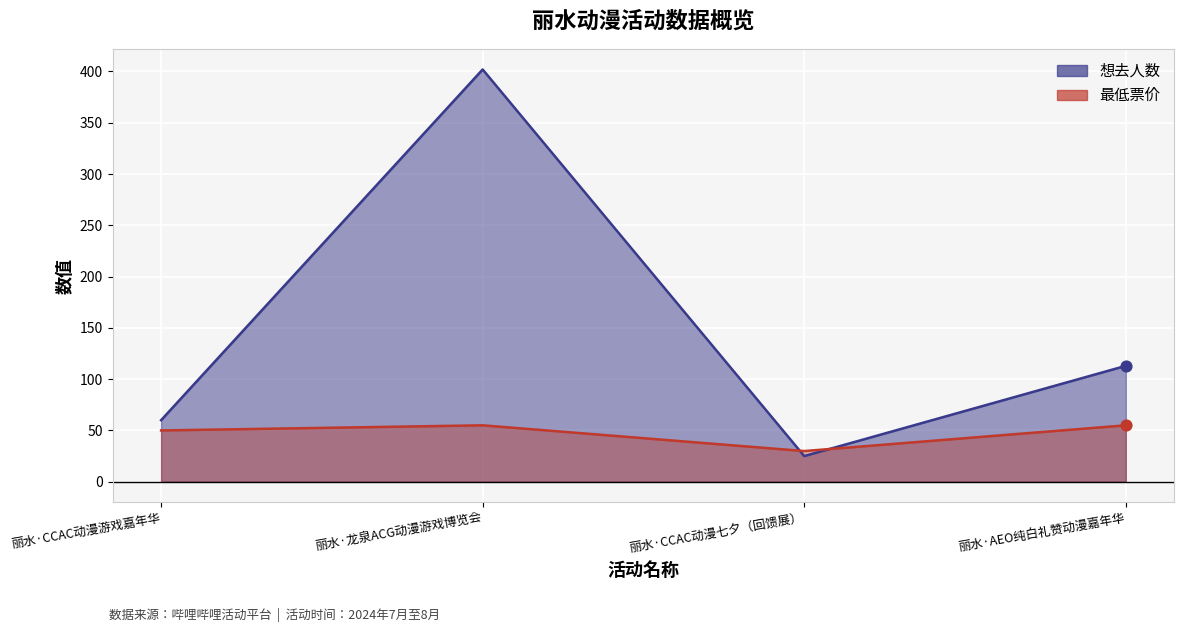

What is the total value across all series at 丽水·CCAC动漫游戏嘉年华?

110.0